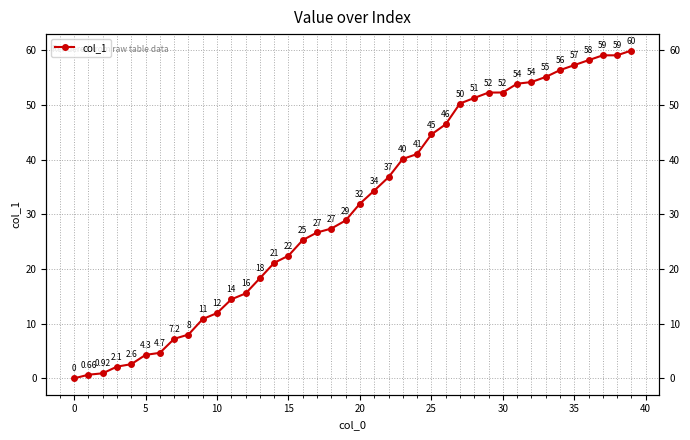

Where does the data first go above 31?

20